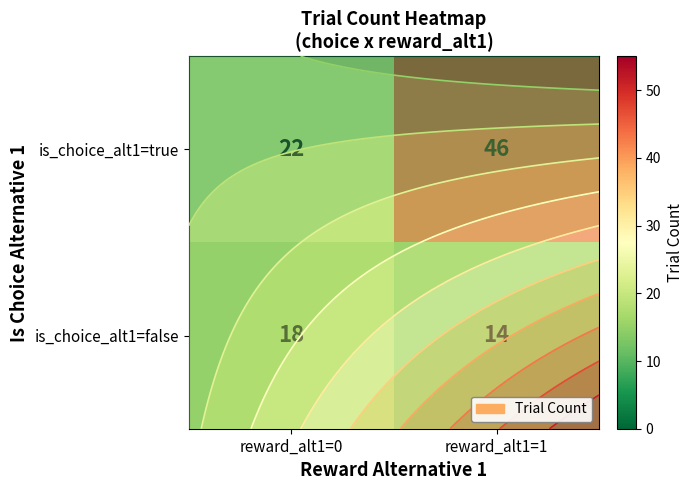

At how many categories does at least one series exceed 41?

1